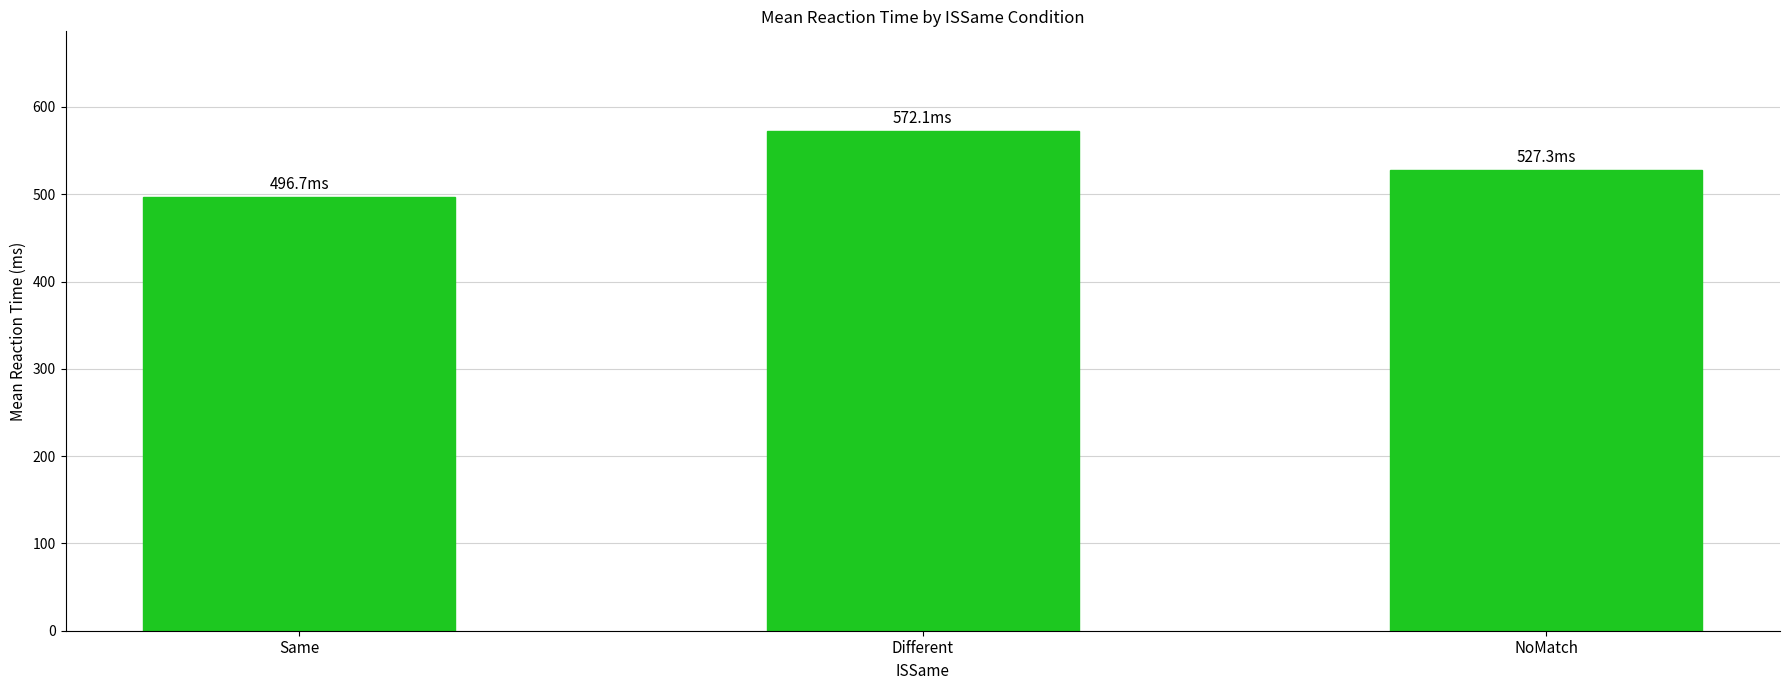

The chart shows a value of 959.4 at Different. True or false?

False